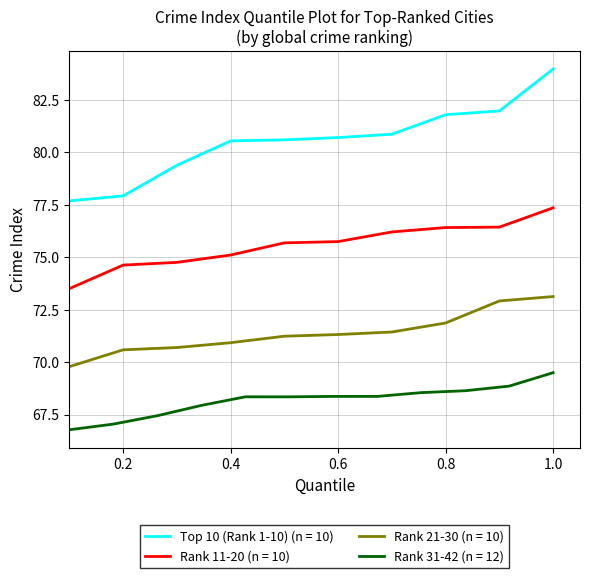

True or false: Rank 21-30 and Rank 11-20 cross at least once.

False